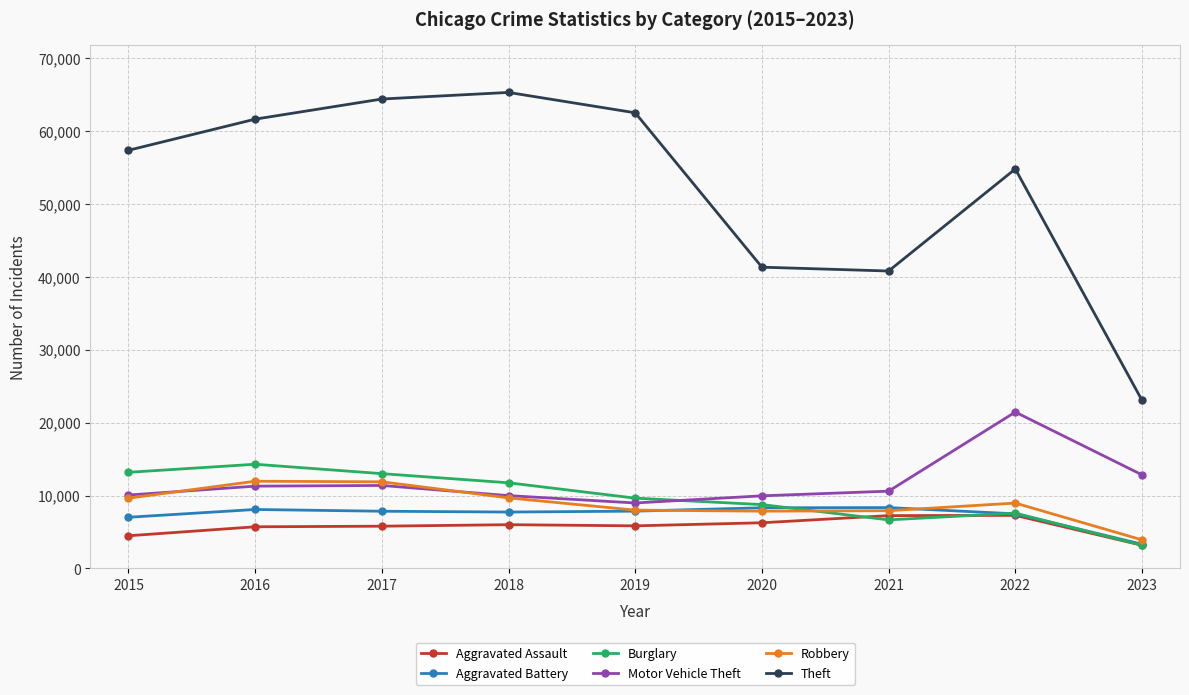

The value of Motor Vehicle Theft at 2022 is 21446. True or false?

True